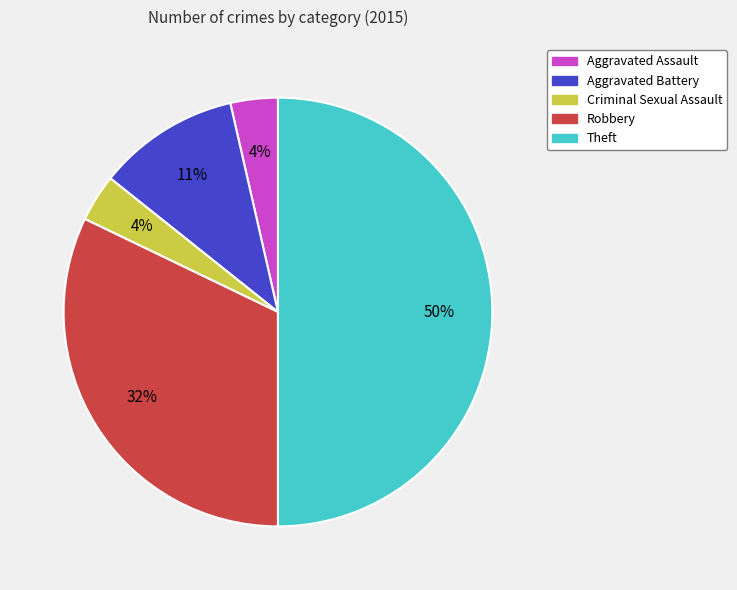

To the nearest percent, what is the difference between the largest and smallest slice percentages?

46%